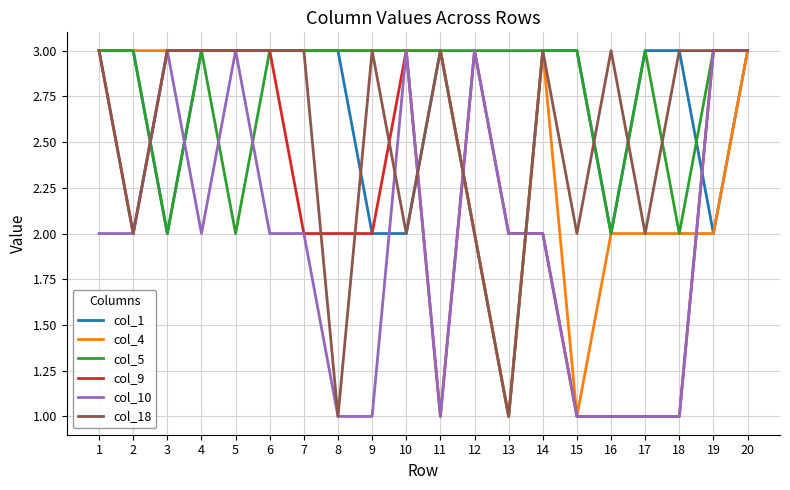

Reading left to right, what are all the values shown in this chart?

col_1: 3	3	2	3	3	3	3	3	2	2	3	2	1	3	3	2	3	3	2	3
col_4: 3	3	3	3	3	3	3	3	3	3	3	2	1	3	1	2	2	2	2	3
col_5: 3	3	2	3	2	3	3	3	3	3	3	3	3	3	3	2	3	2	3	3
col_9: 3	2	3	3	3	3	2	2	2	3	1	3	2	2	1	1	1	1	3	3
col_10: 2	2	3	2	3	2	2	1	1	3	1	3	2	2	1	1	1	1	3	3
col_18: 3	2	3	3	3	3	3	1	3	2	3	2	1	3	2	3	2	3	3	3